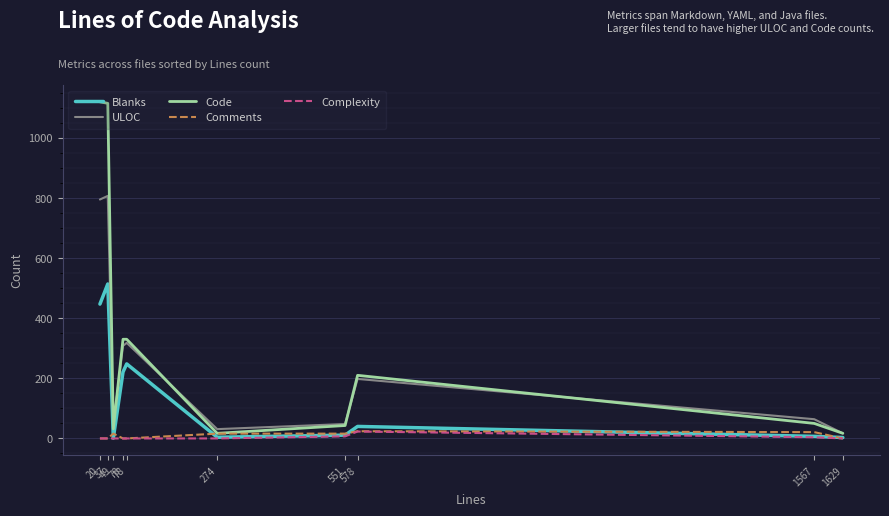

At which category is the sum across all series the highest?

37